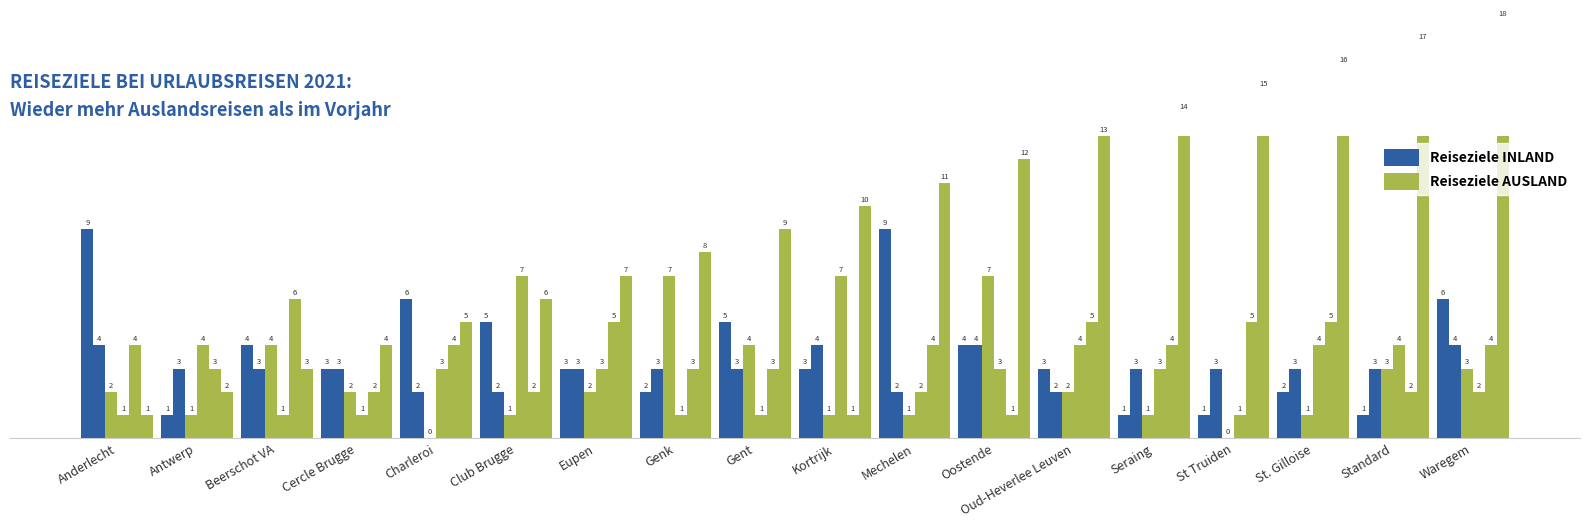

What is the difference between the second highest and second lowest values in the X12 series?

4